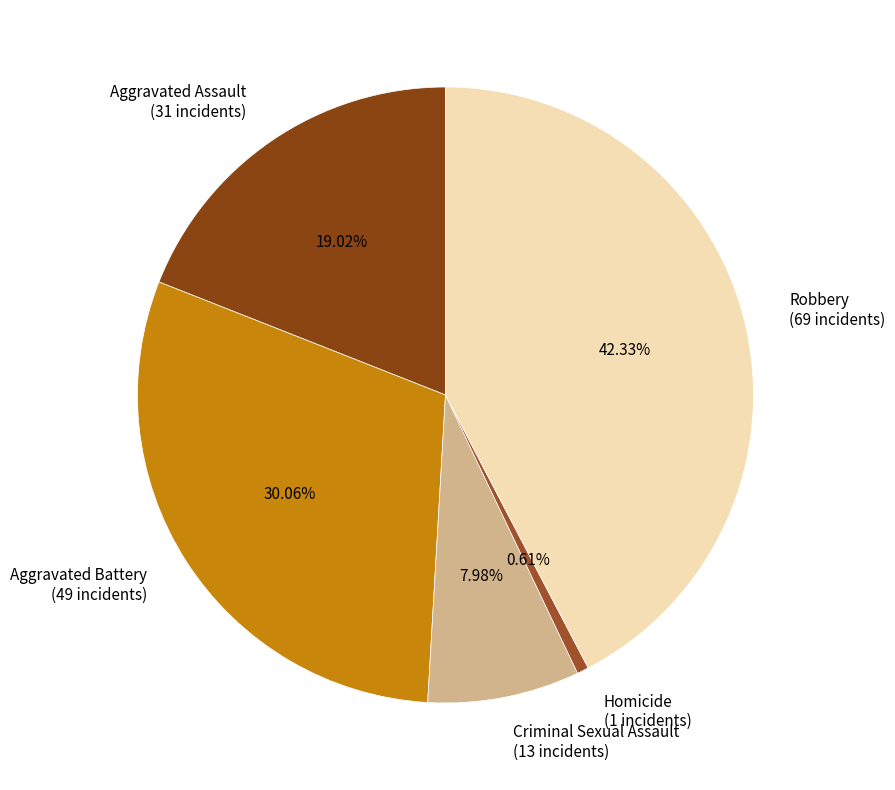

To the nearest percent, what portion does Homicide represent?

1%